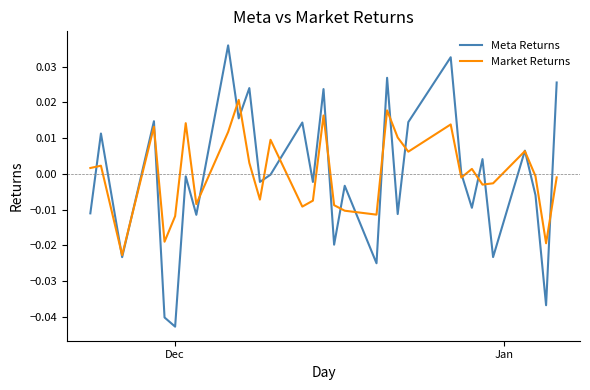

How many interior local valleys does the Market Returns series have?

10